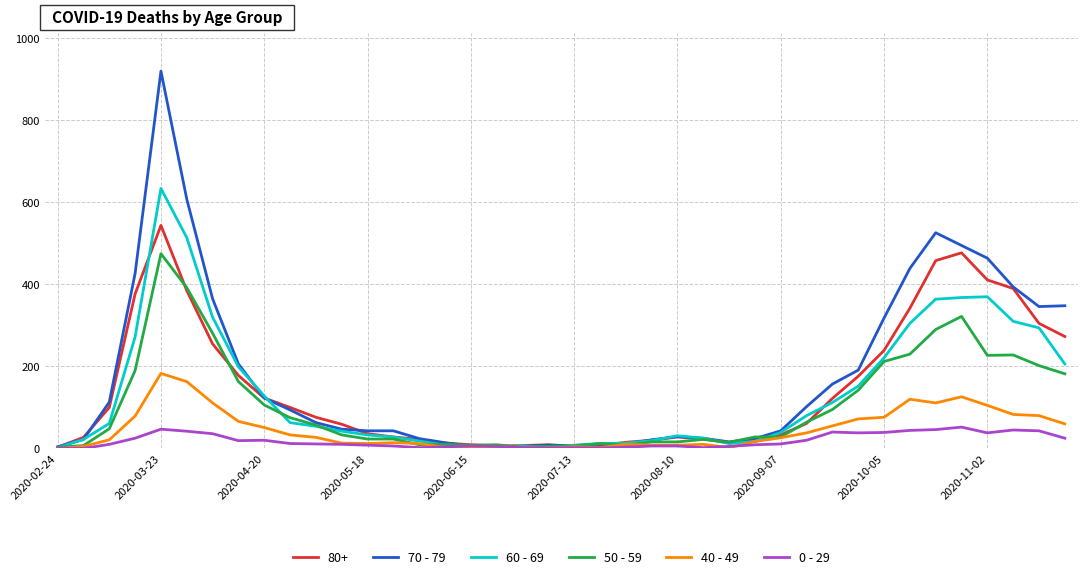

Which series has the largest range (max minus min)?

70 - 79